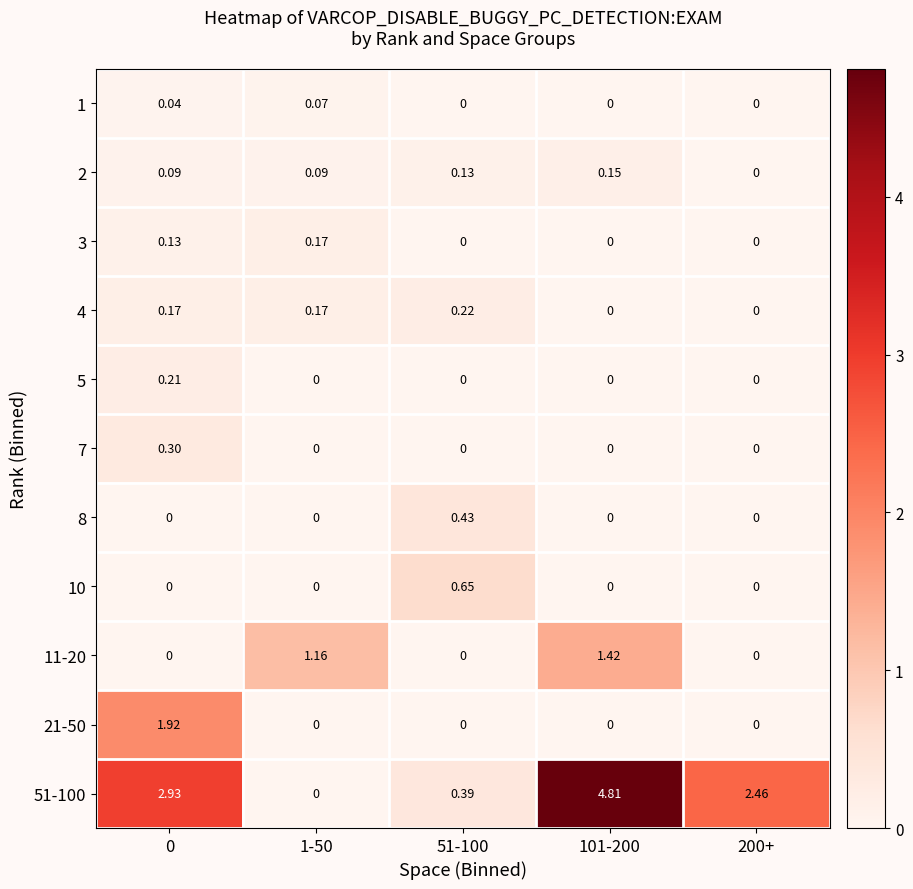

At which category is the sum across all series the highest?

101-200